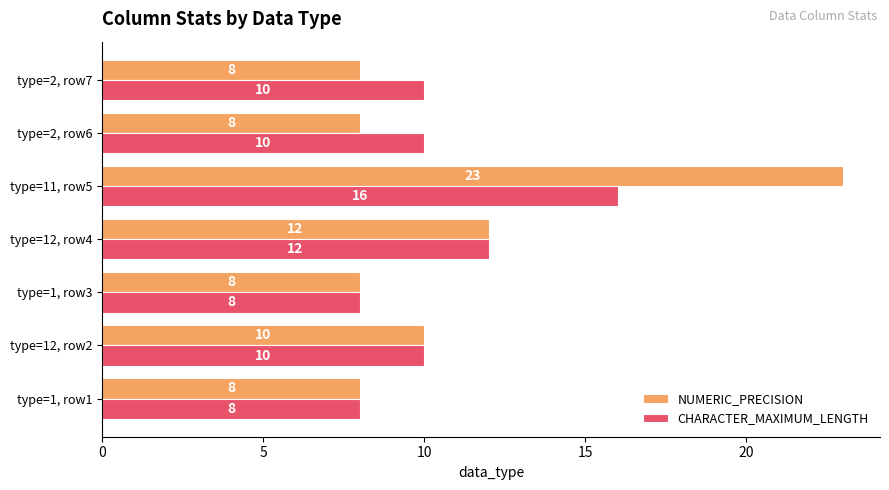

Rank the series by their maximum value, from highest to lowest.

NUMERIC_PRECISION, CHARACTER_MAXIMUM_LENGTH